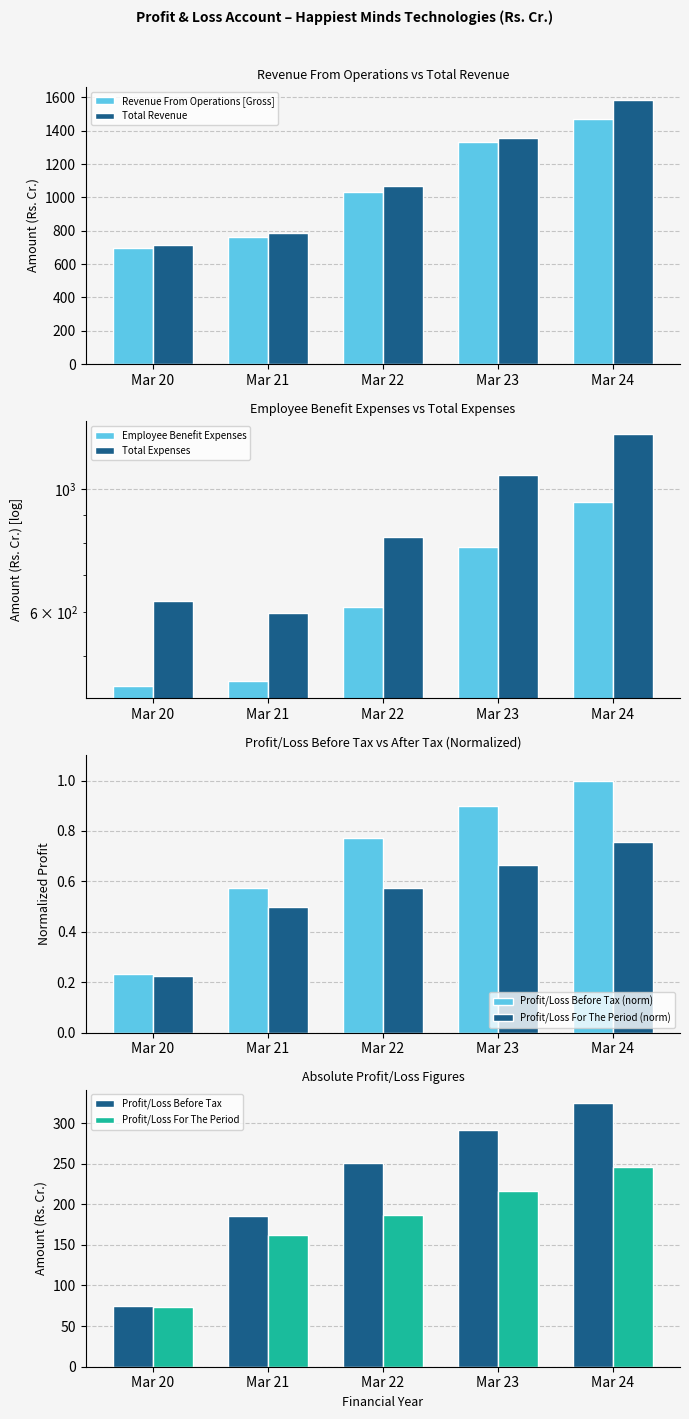

List the labels in order of Revenue From Operations [Gross] value, smallest first.

Mar 20, Mar 21, Mar 22, Mar 23, Mar 24